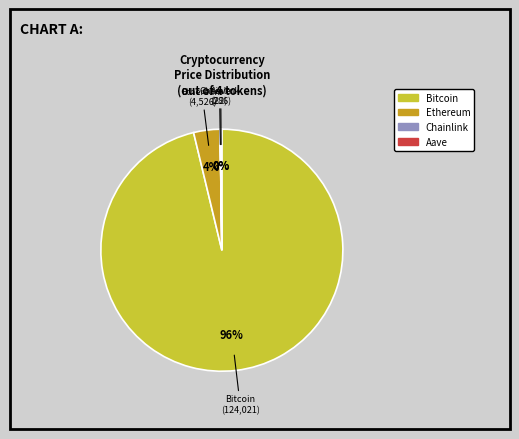

To the nearest percent, what portion does Bitcoin represent?

96%